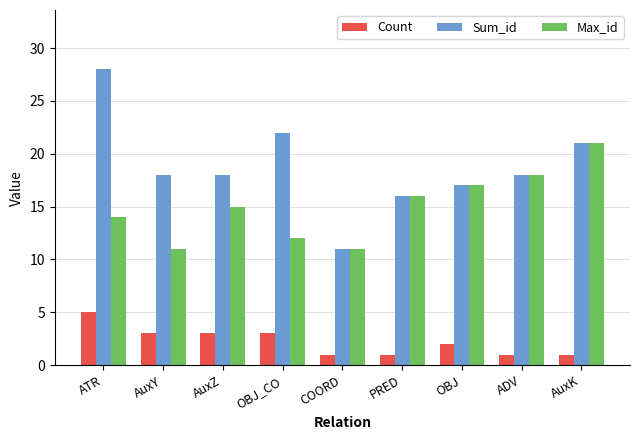

Reading left to right, transcribe all the data shown in this chart.

Count: ATR=5	AuxY=3	AuxZ=3	OBJ_CO=3	COORD=1	PRED=1	OBJ=2	ADV=1	AuxK=1
Sum_id: ATR=28	AuxY=18	AuxZ=18	OBJ_CO=22	COORD=11	PRED=16	OBJ=17	ADV=18	AuxK=21
Max_id: ATR=14	AuxY=11	AuxZ=15	OBJ_CO=12	COORD=11	PRED=16	OBJ=17	ADV=18	AuxK=21